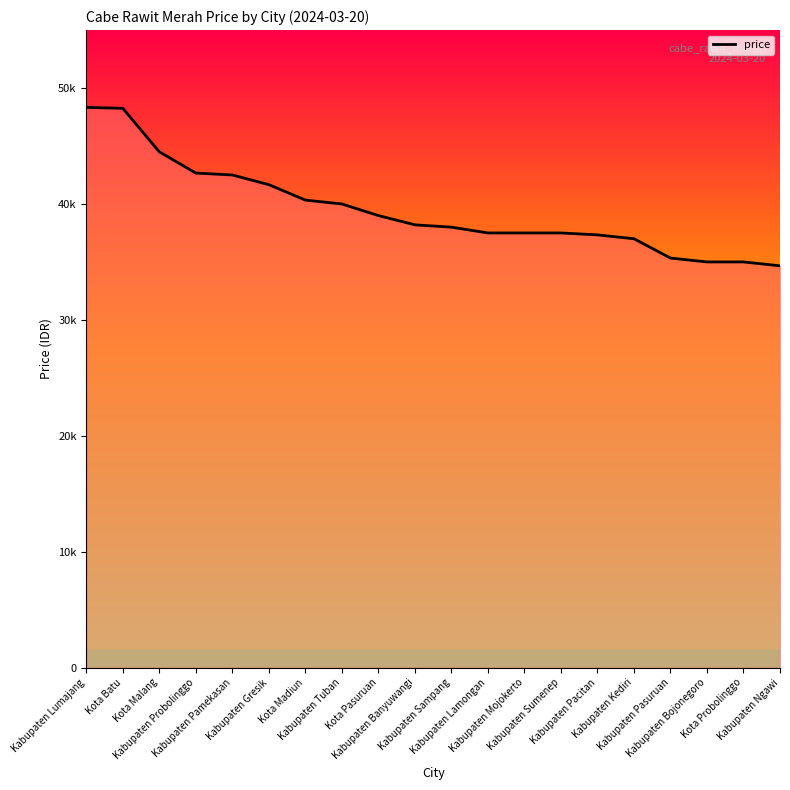

Reading right to left, transcribe all the data shown in this chart.

Kabupaten Ngawi=34666	Kota Probolinggo=35000	Kabupaten Bojonegoro=35000	Kabupaten Pasuruan=35333	Kabupaten Kediri=37000	Kabupaten Pacitan=37333	Kabupaten Sumenep=37500	Kabupaten Mojokerto=37500	Kabupaten Lamongan=37500	Kabupaten Sampang=38000	Kabupaten Banyuwangi=38200	Kota Pasuruan=39000	Kabupaten Tuban=40000	Kota Madiun=40333	Kabupaten Gresik=41666	Kabupaten Pamekasan=42500	Kabupaten Probolinggo=42666	Kota Malang=44500	Kota Batu=48250	Kabupaten Lumajang=48333